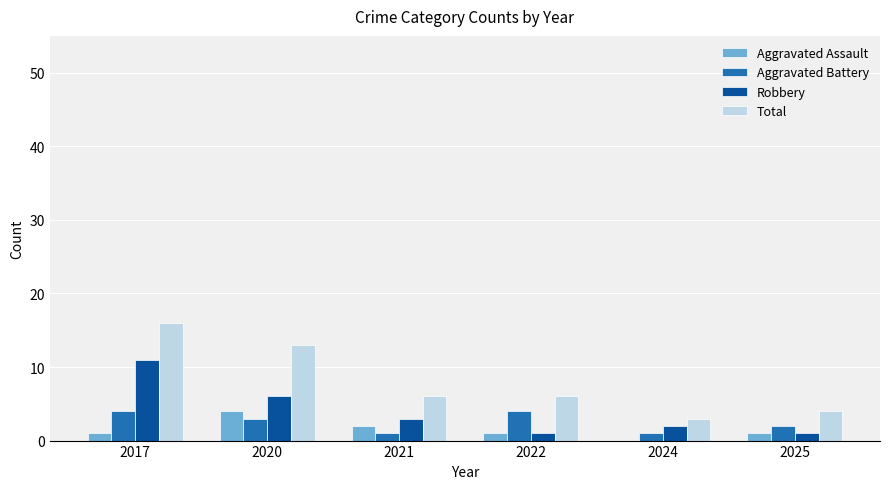

The Total series shows 3 at 2024. True or false?

True